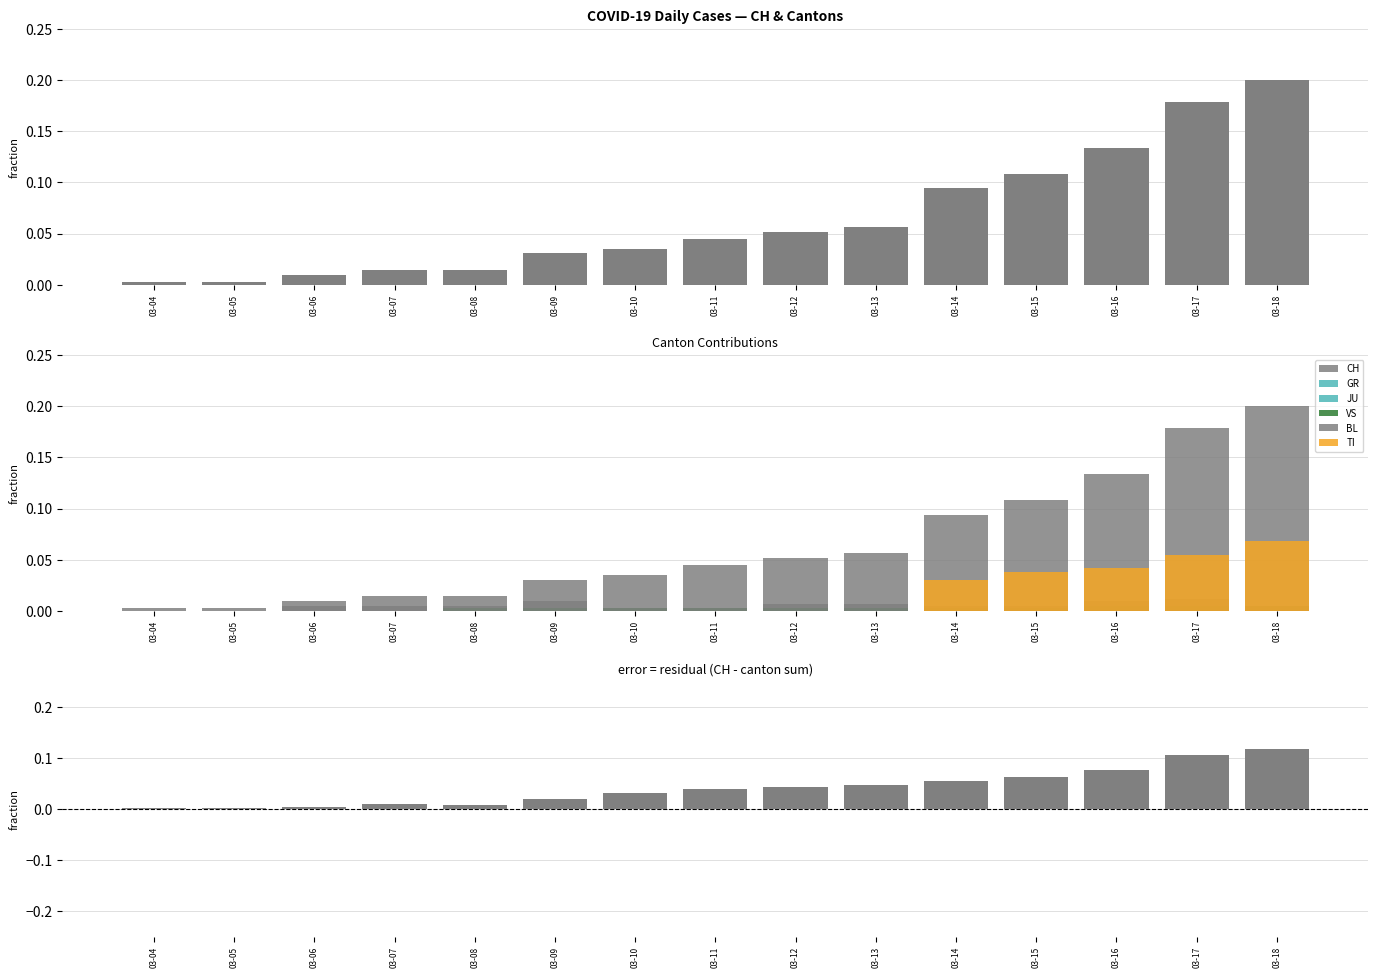

The TI series shows 0.0 at 03-15. True or false?

True